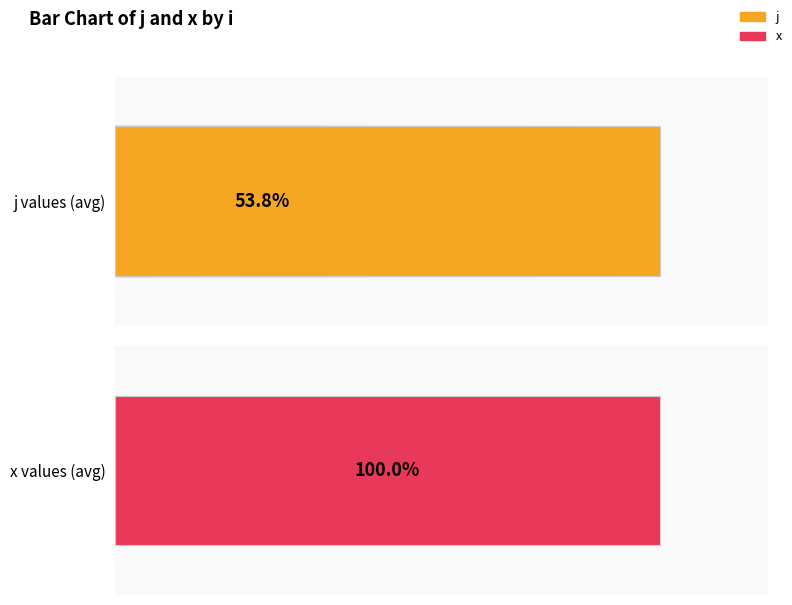

Which series has the largest range (max minus min)?

j